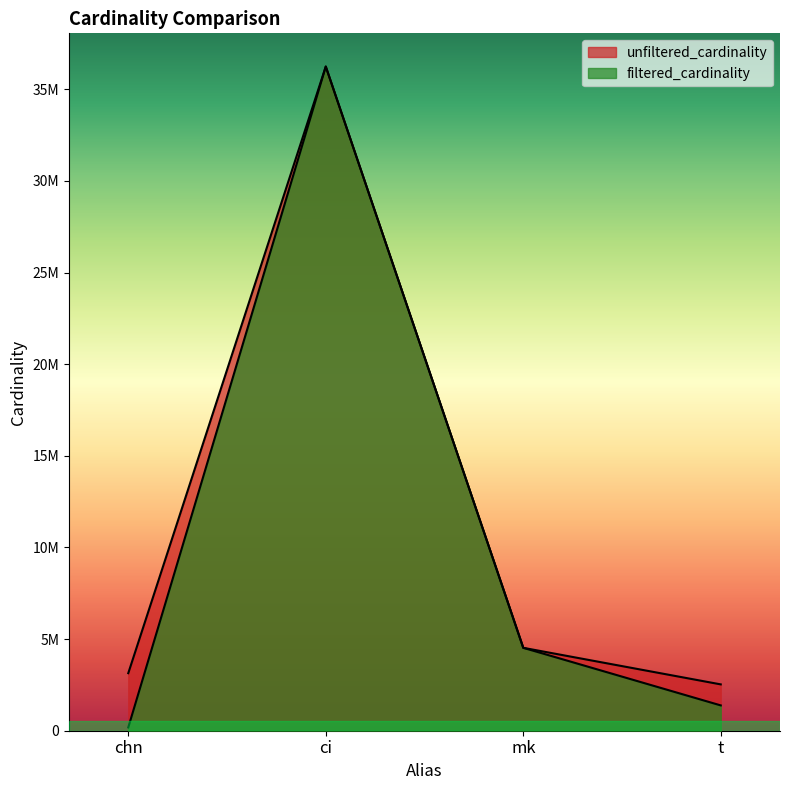

True or false: filtered_cardinality and unfiltered_cardinality cross at least once.

False